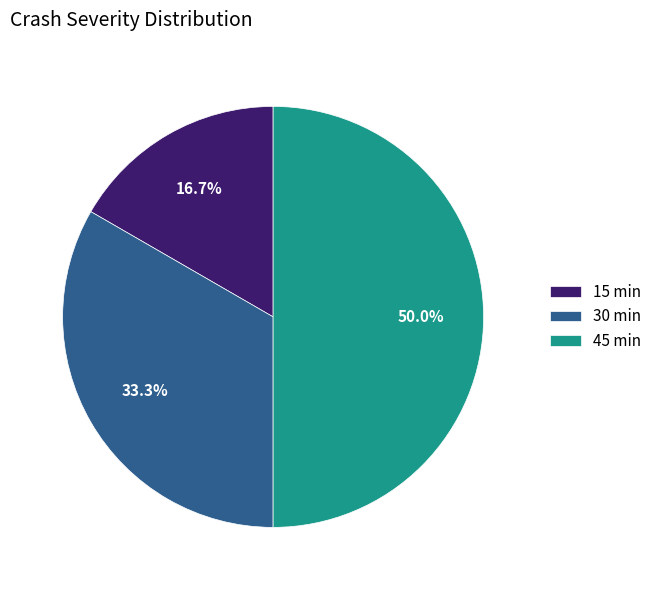

Does 15 min account for over 50% of the chart?

No